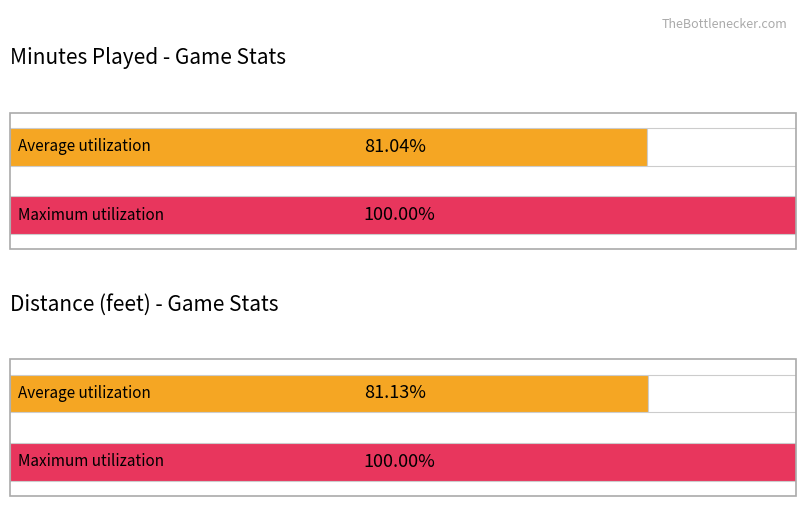

Does the chart contain any negative values?

No